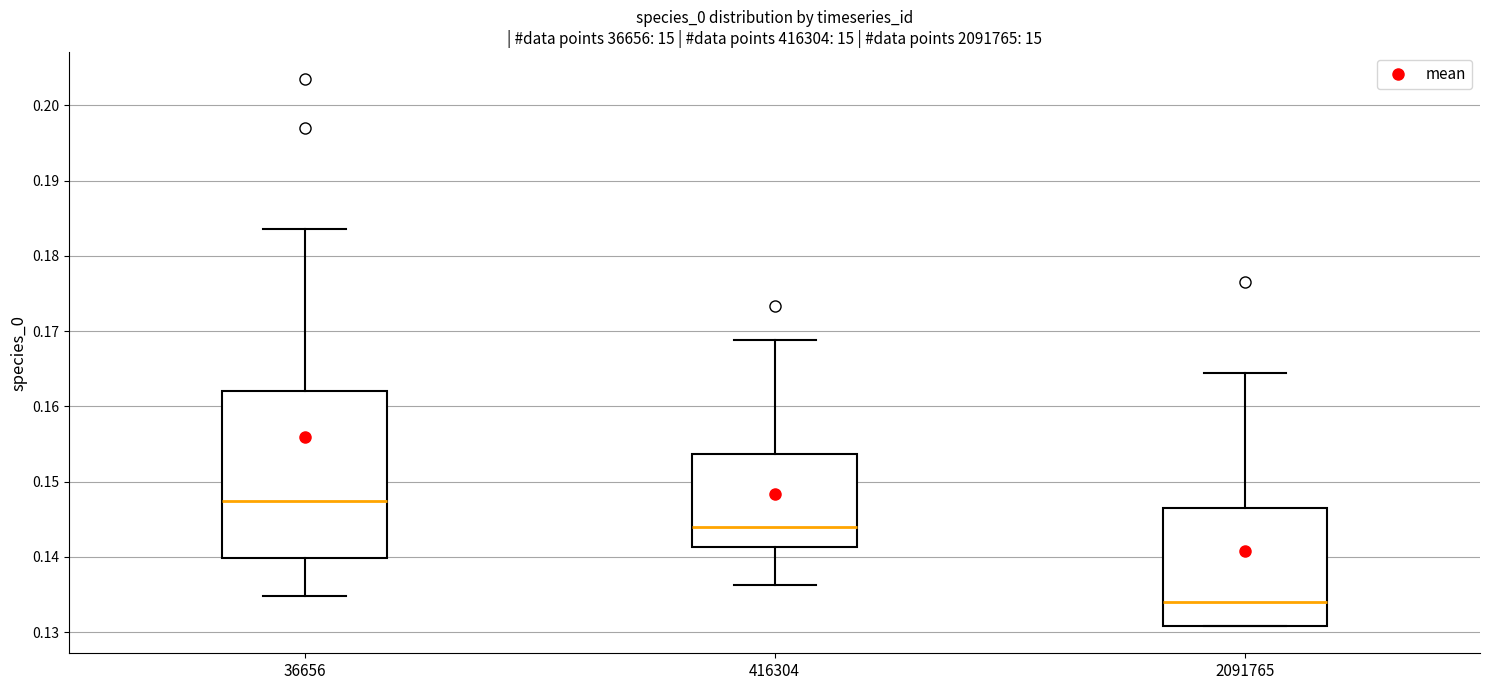

Reading left to right, transcribe this box plot: for each box, give where its median line is, the range the box spans, and where its two whiskers end, as read against the y-axis. The values are not printed on the chart, so give them approximately, as read against the axis.

36656: median 0.147, box 0.140 to 0.162, whiskers 0.135 to 0.184
416304: median 0.144, box 0.141 to 0.154, whiskers 0.136 to 0.169
2091765: median 0.134, box 0.131 to 0.146, whiskers 0.131 to 0.164